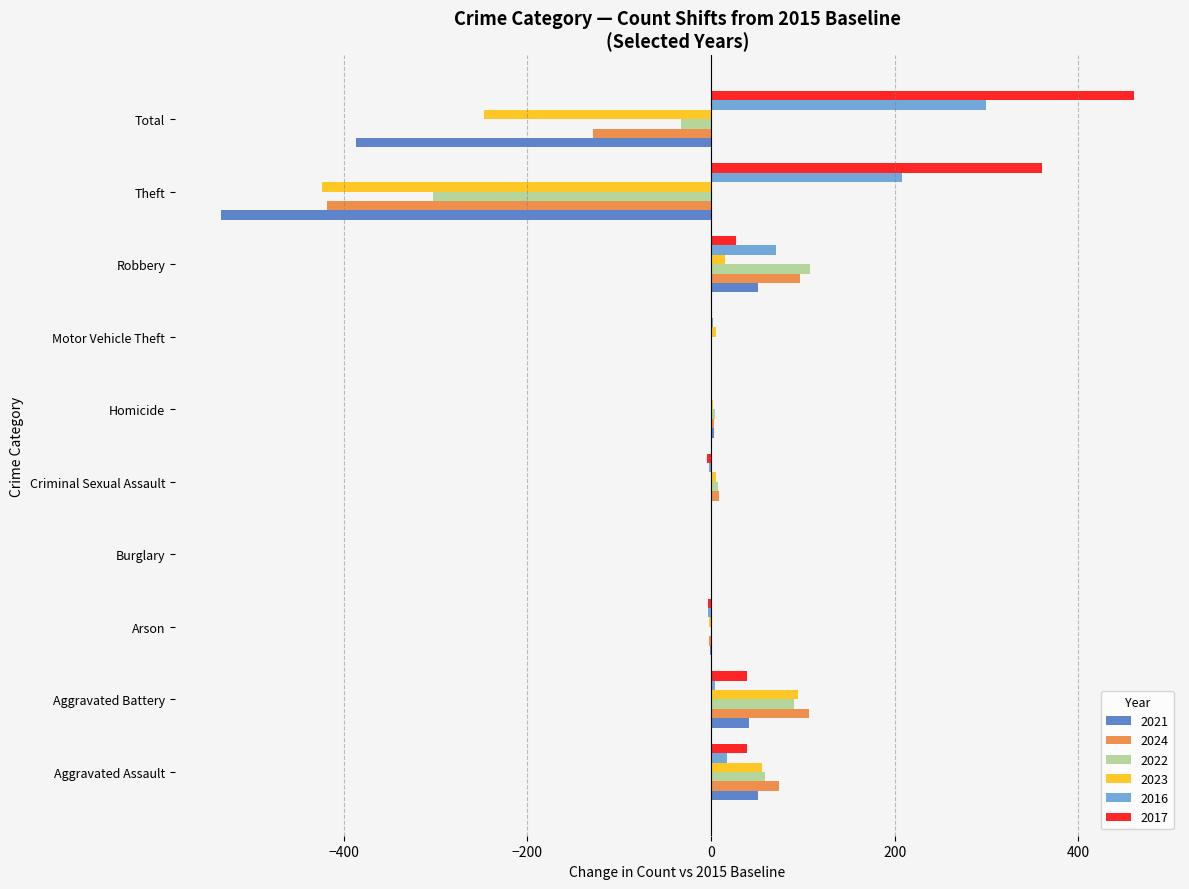

Is the value of 2022 at Theft greater than the value of 2023 at Motor Vehicle Theft?

No